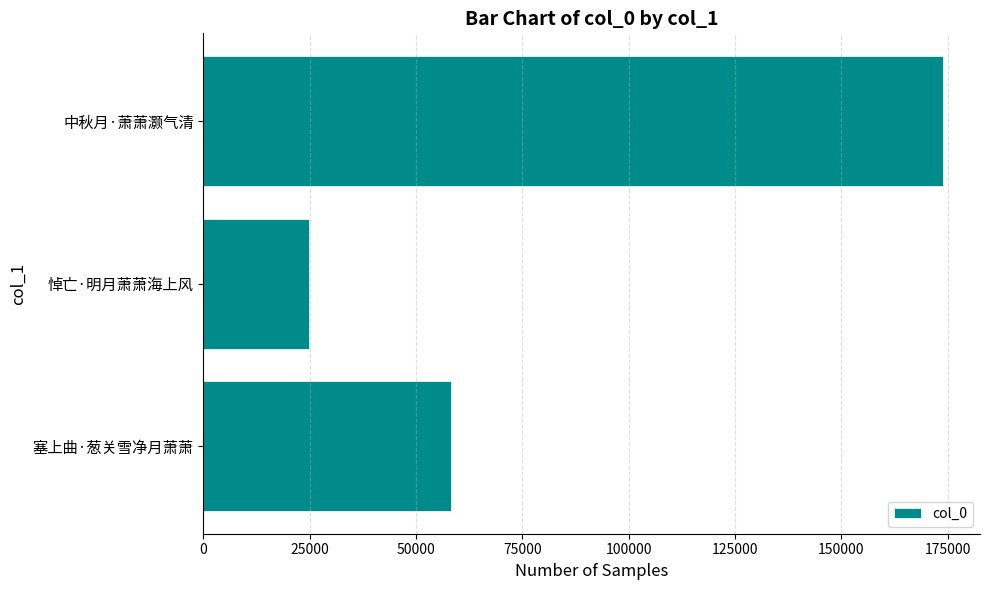

What is the maximum value shown in the chart?

173920